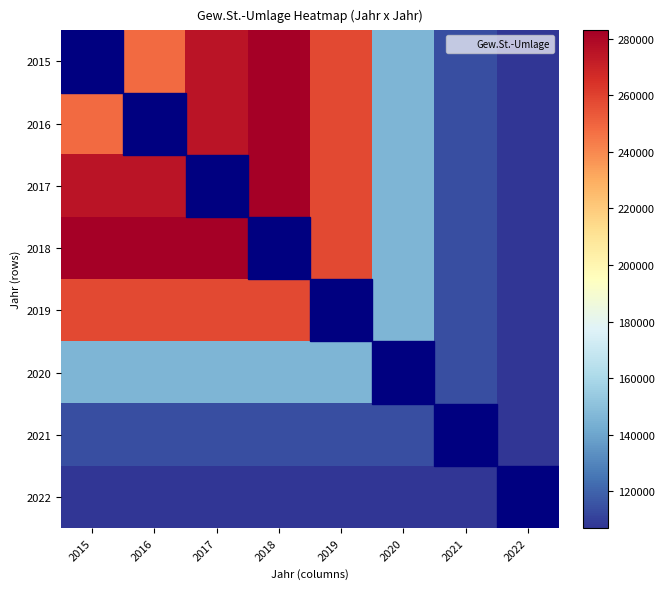

Between 2021 and 2016, which is larger?

2016